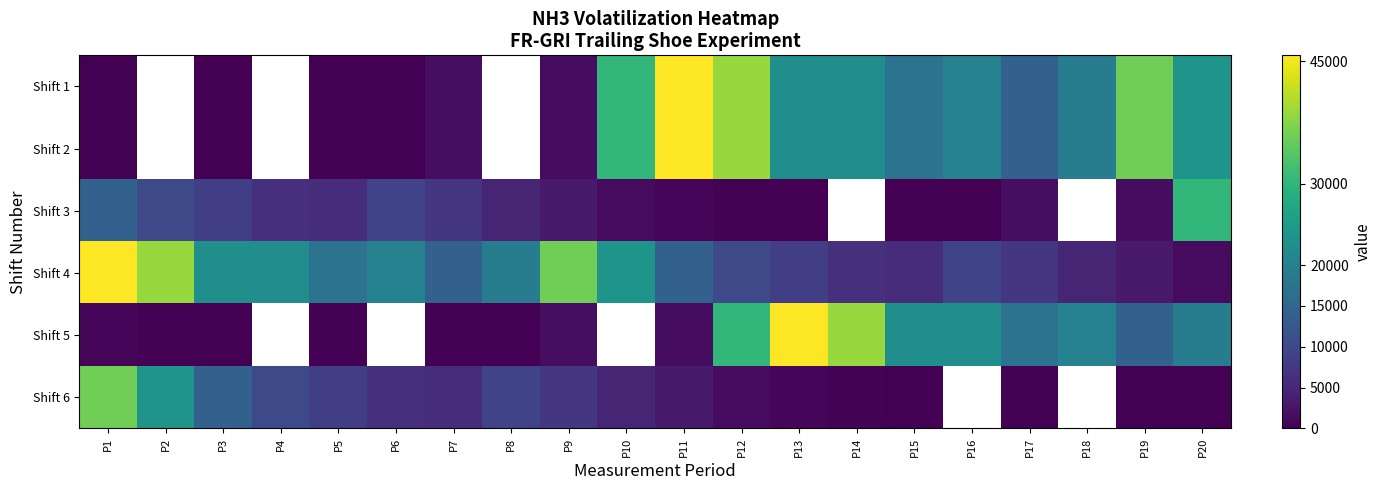

The value of Shift 1 at P18 is 30841.5. True or false?

False